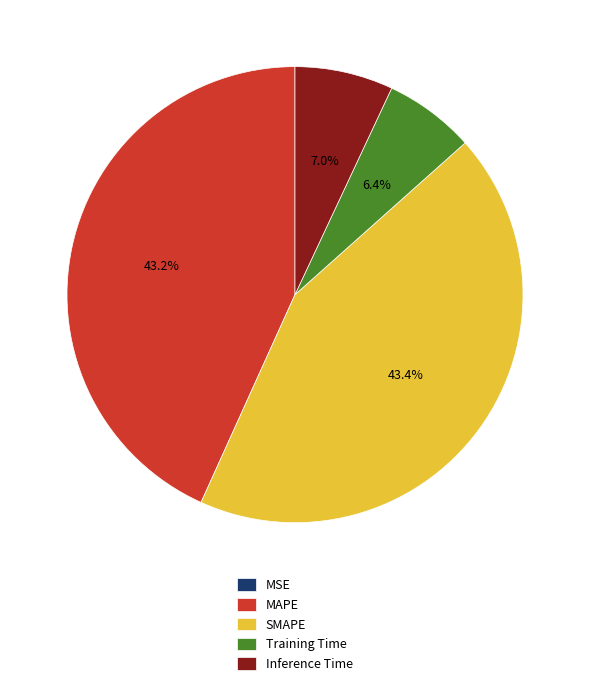

To the nearest percent, what is the difference between the SMAPE and Training Time slice percentages?

37%